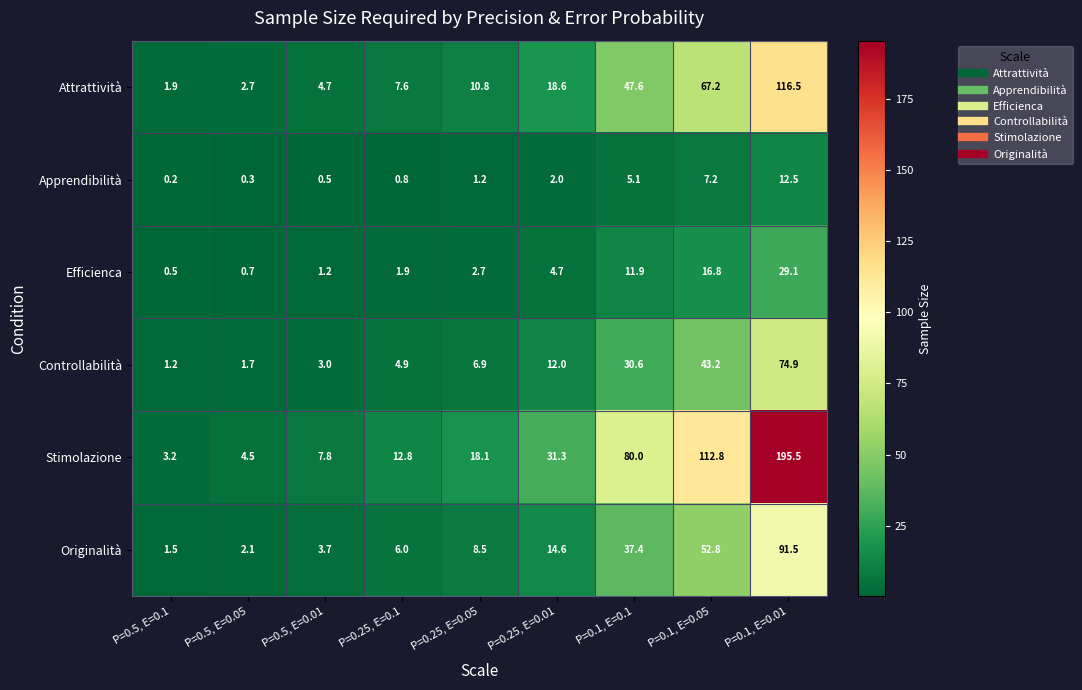

The Stimolazione series shows 1.1 at P=0.5, E=0.05. True or false?

False